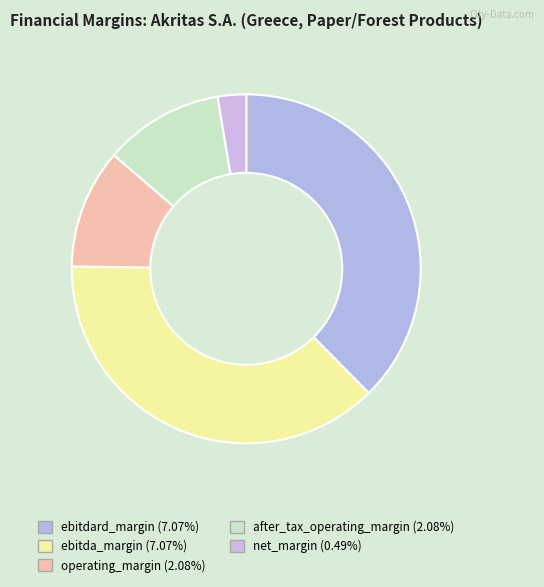

Count the number of slices in the pie.

5